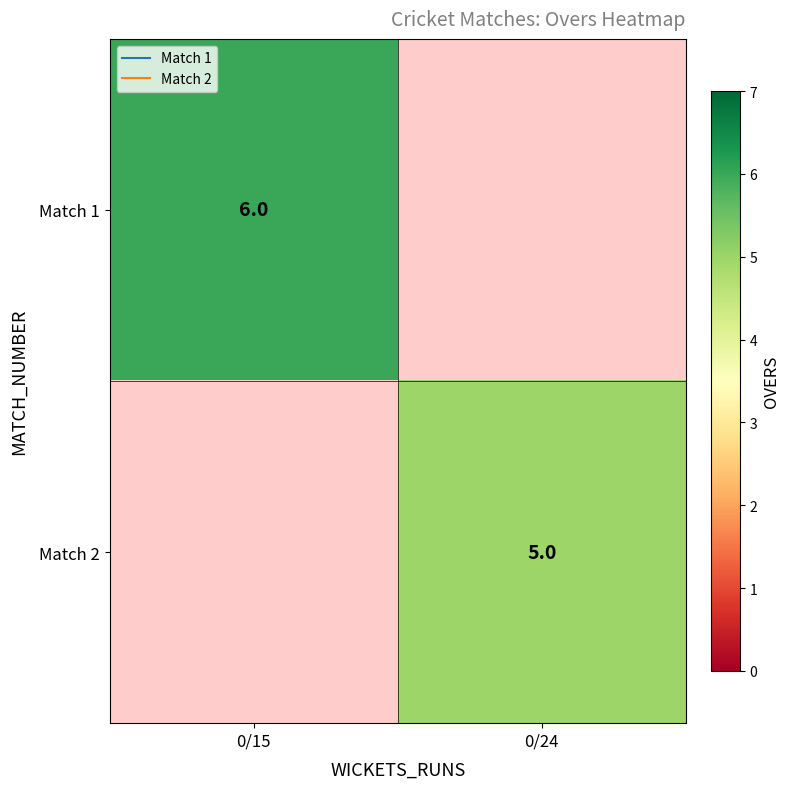

What is the spread (max minus min) of values at 0/15?

6